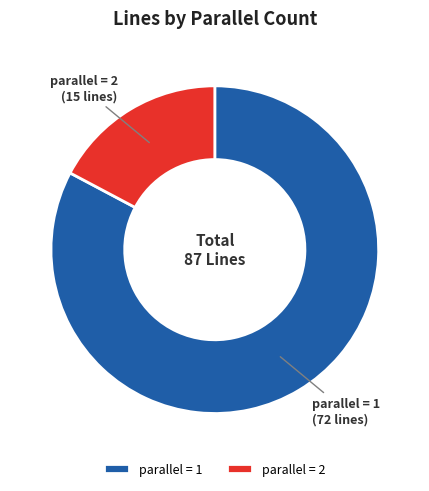

Which has a higher value, parallel = 2 or parallel = 1?

parallel = 1